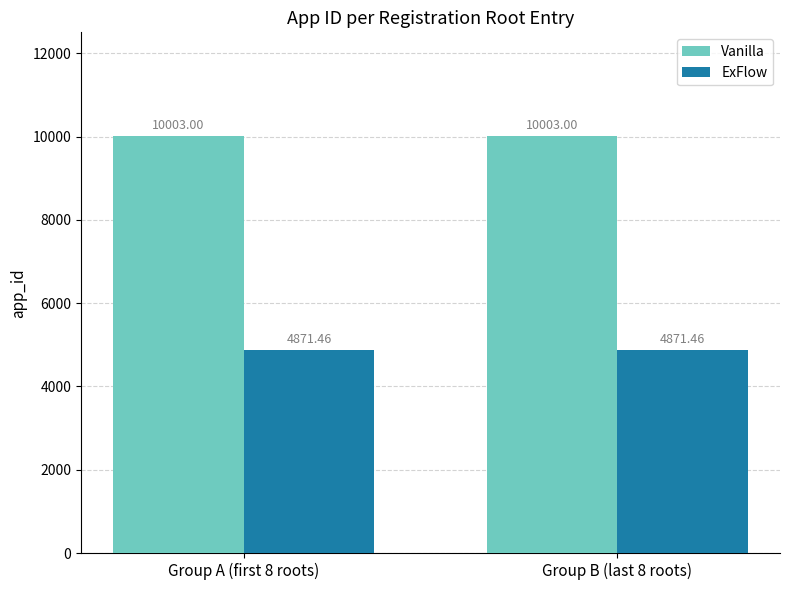

Does the chart contain stacked bars?

No